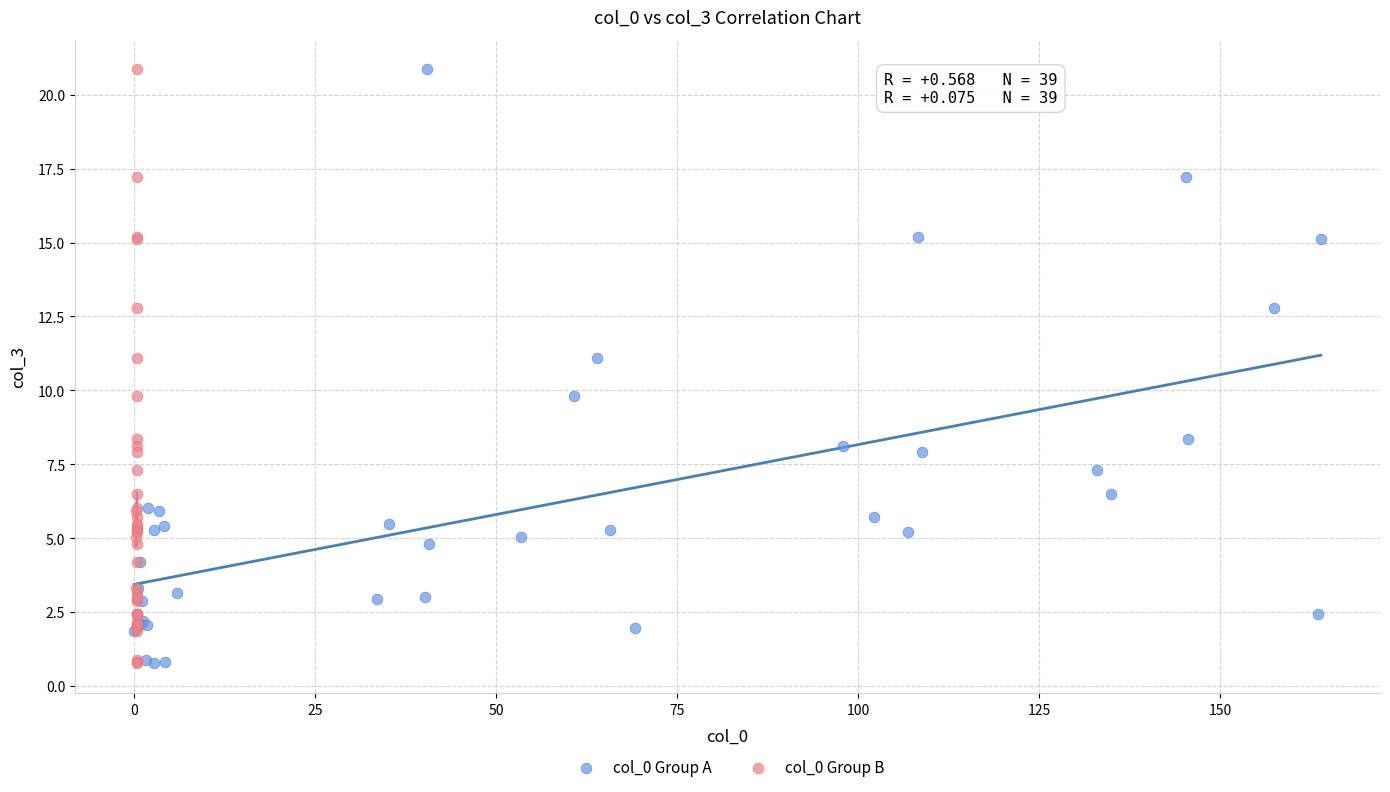

What are all the series names shown in the legend?

col_0 Group A, col_0 Group B